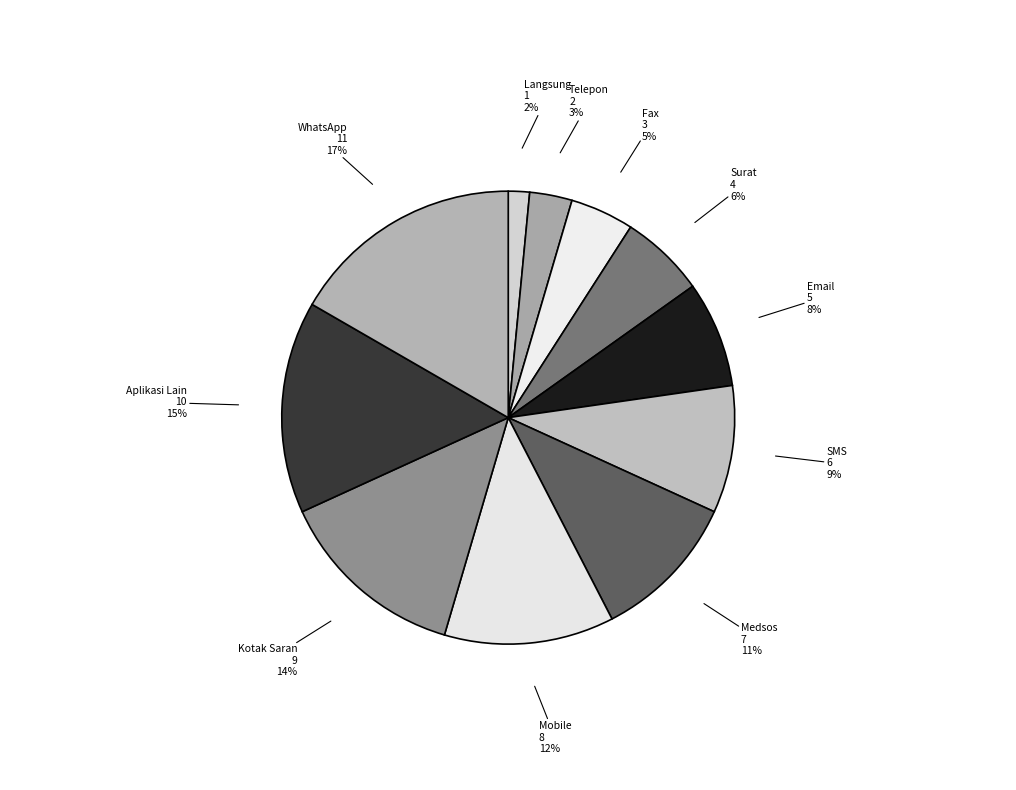

Count the number of slices in the pie.

11